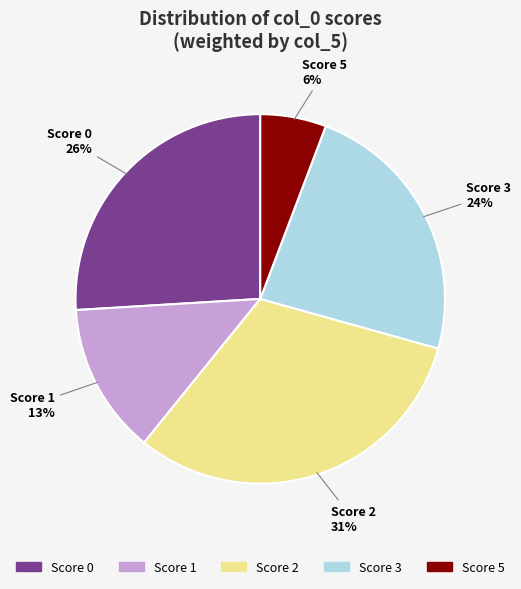

Is there a majority slice in this chart?

No